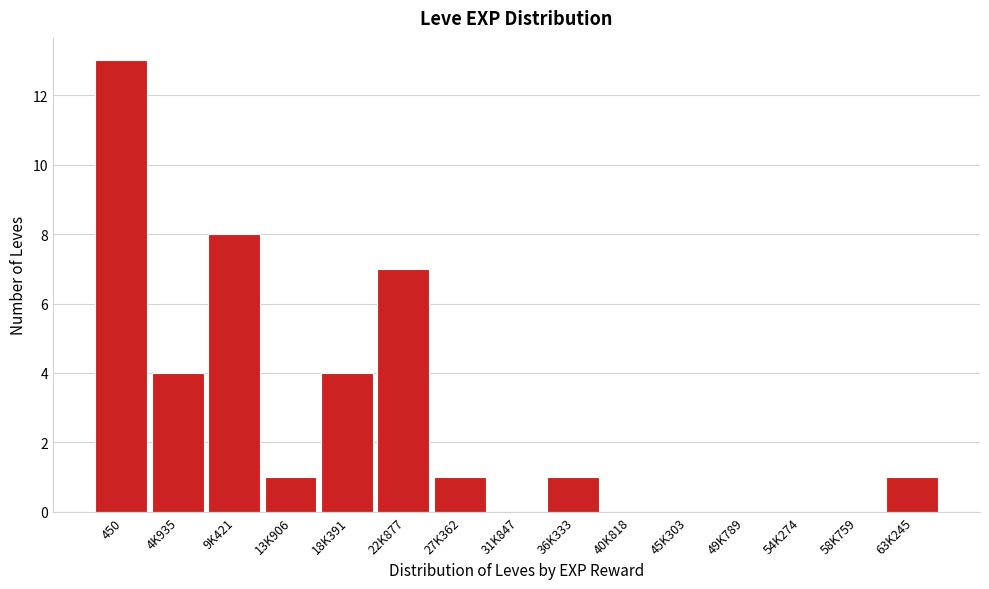

Reading left to right, list all the values displayed in this chart.

450=13	4K935=4	9K421=8	13K906=1	18K391=4	22K877=7	27K362=1	31K847=0	36K333=1	40K818=0	45K303=0	49K789=0	54K274=0	58K759=0	63K245=1